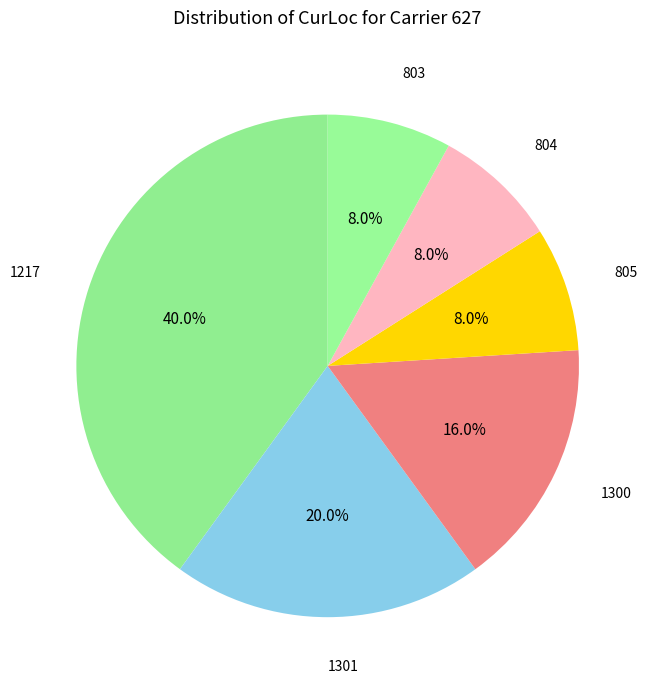

How many slices are in this pie chart?

6